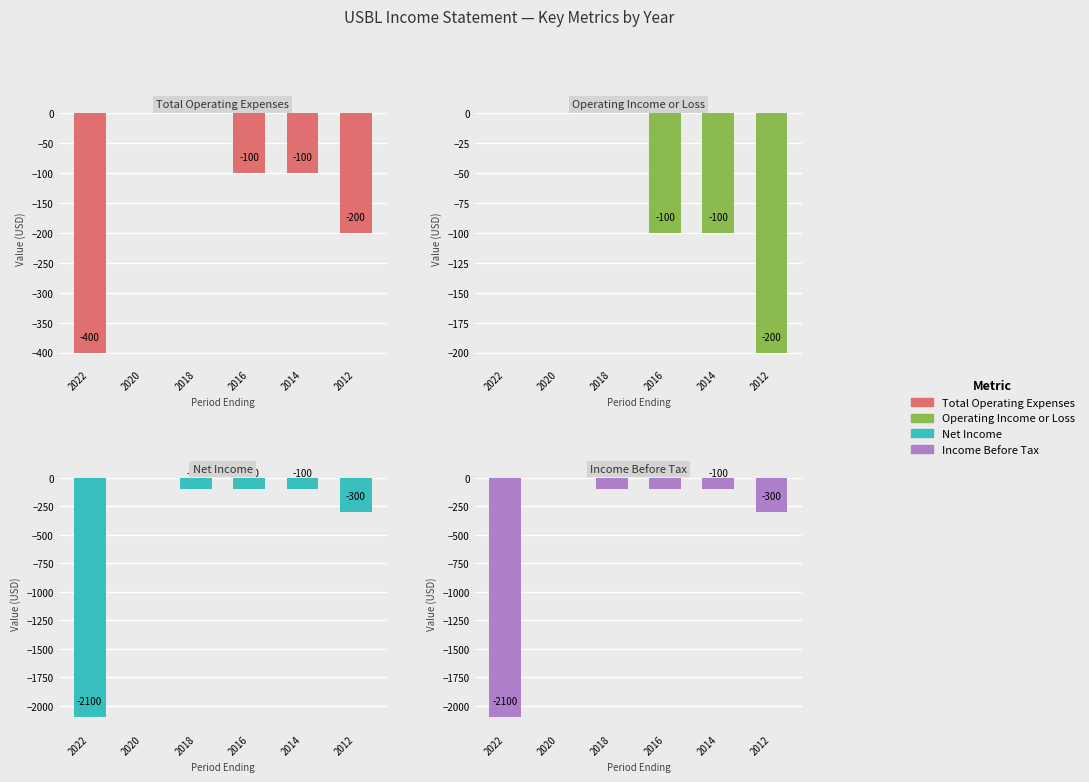

Where is Operating Income or Loss nearest to the value -100?

2016